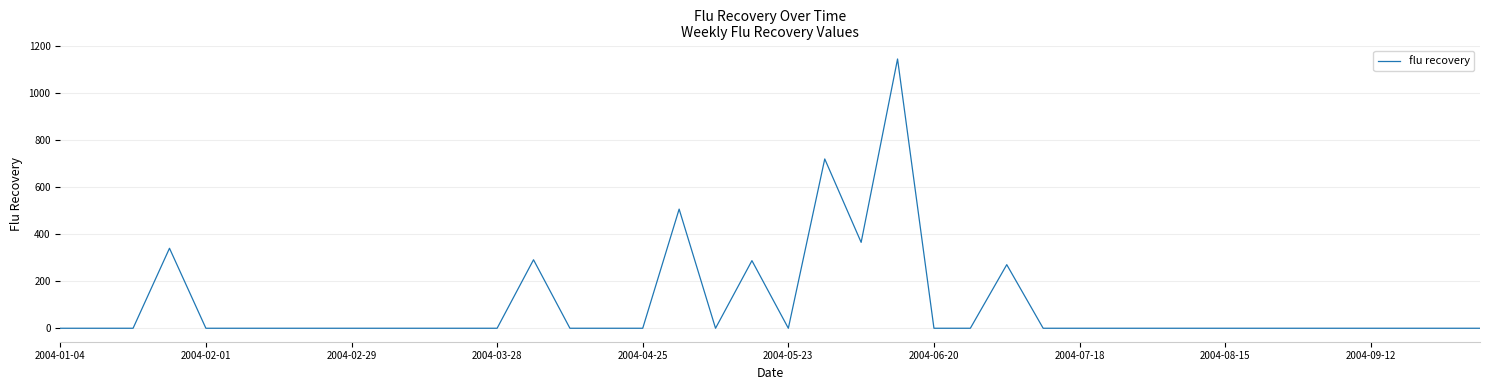

What is the difference between the maximum and minimum values?

1146.0